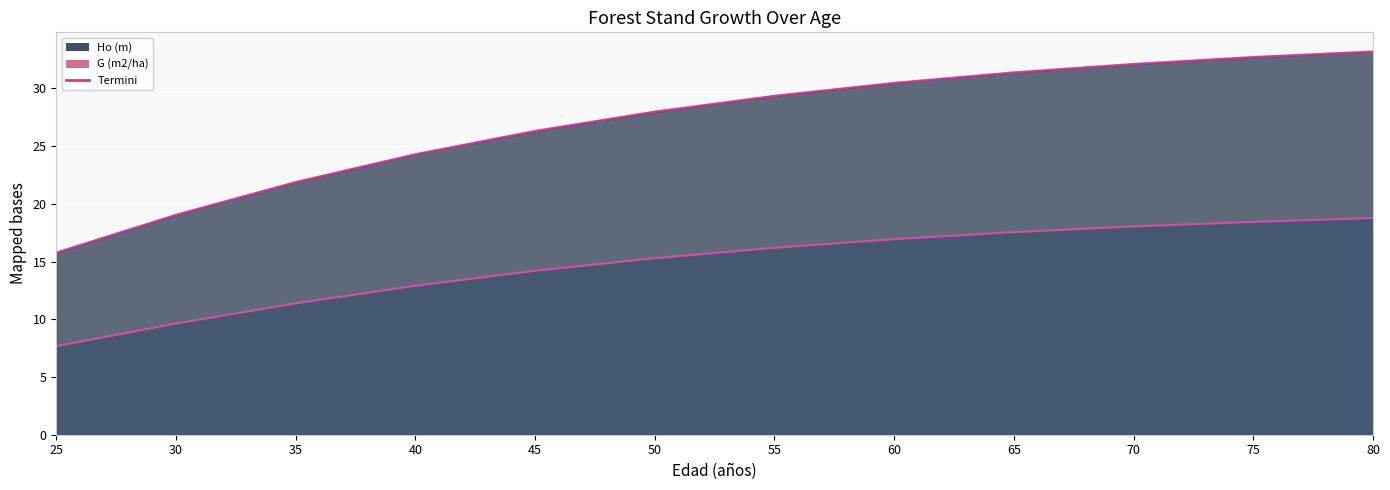

What is the difference between the maximum and second lowest values in the Ho (m) series?

9.1